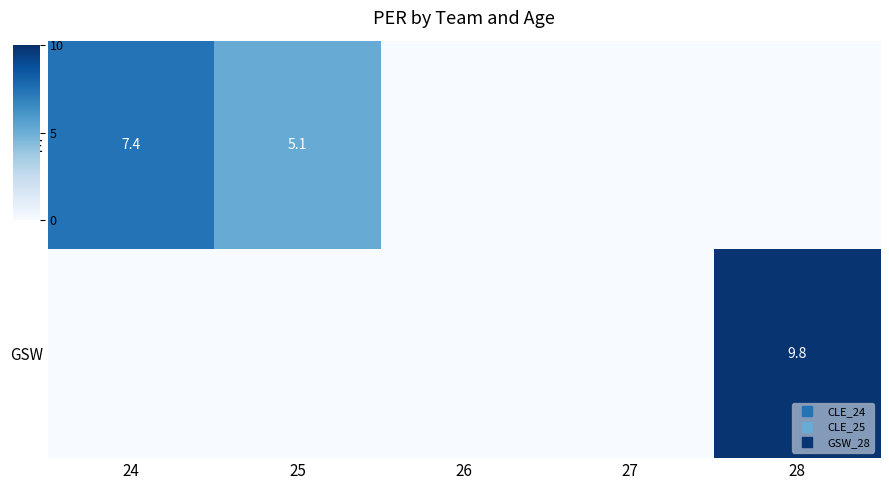

Which series has the largest total across all categories?

CLE